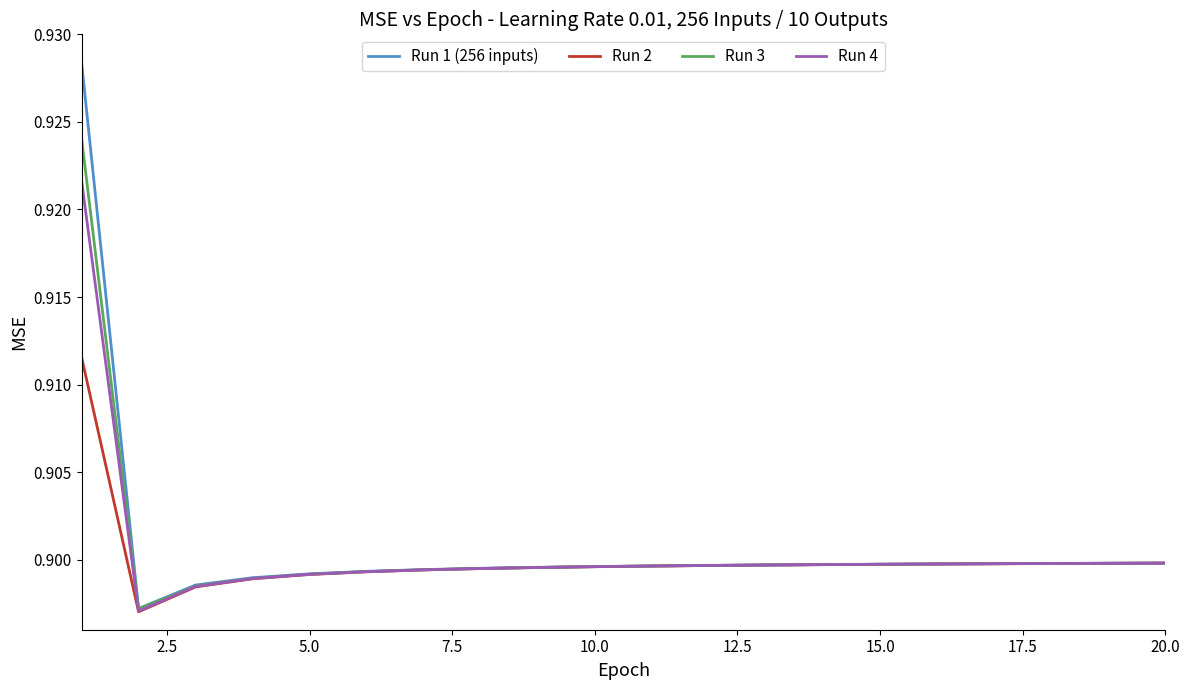

Which series has the widest spread of values?

Run 1 (256 inputs)